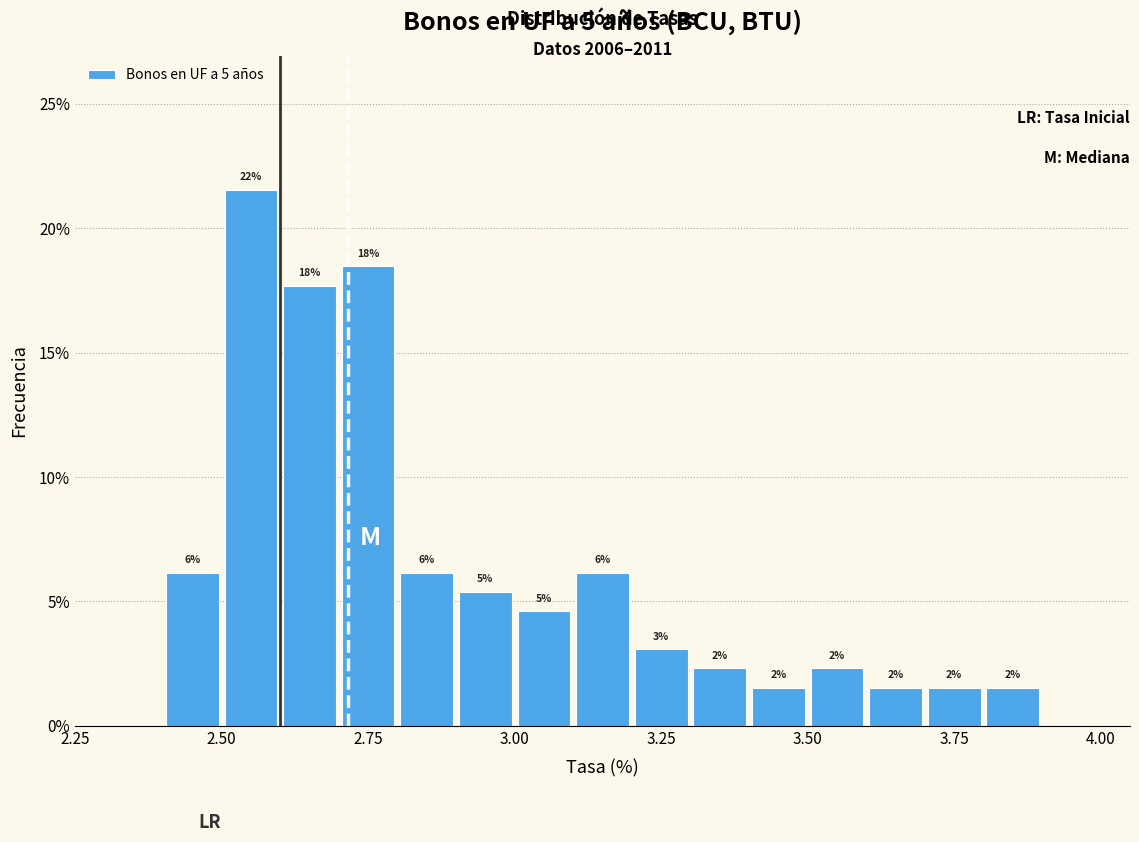

Read against the x-axis, roughly where is the centre of the tallest bar?

2.55